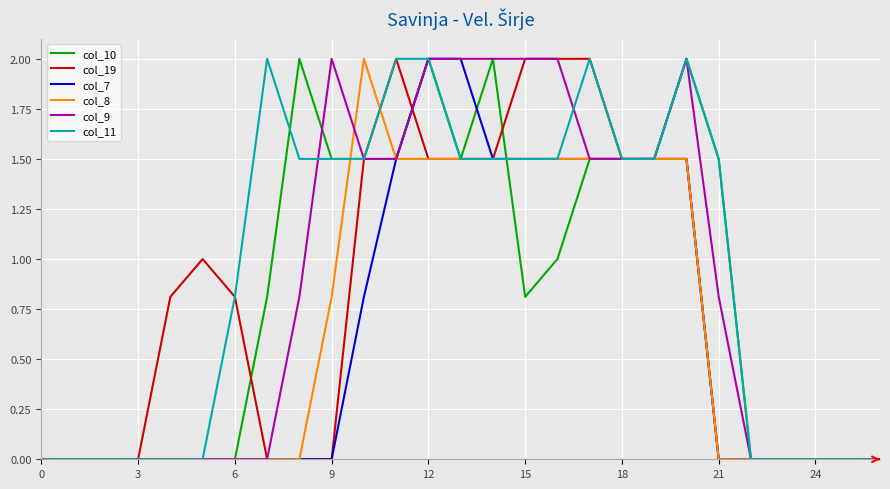

Which series has the largest total across all categories?

col_11